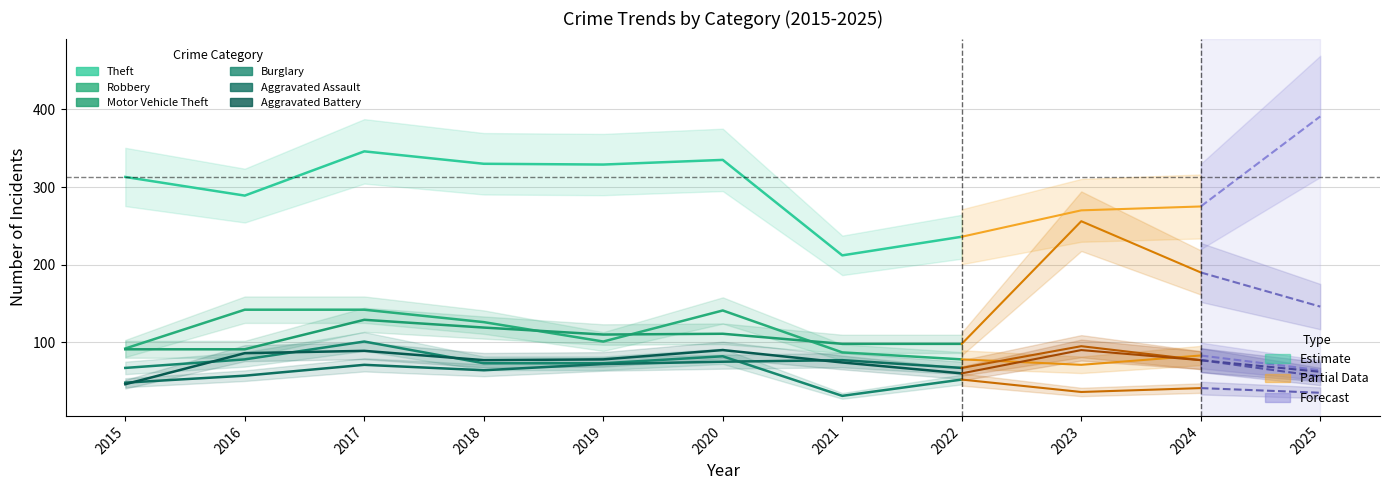

List the labels in order of Aggravated Battery value, smallest first.

2015, 2022, 2021, 2018, 2019, 2016, 2017, 2020